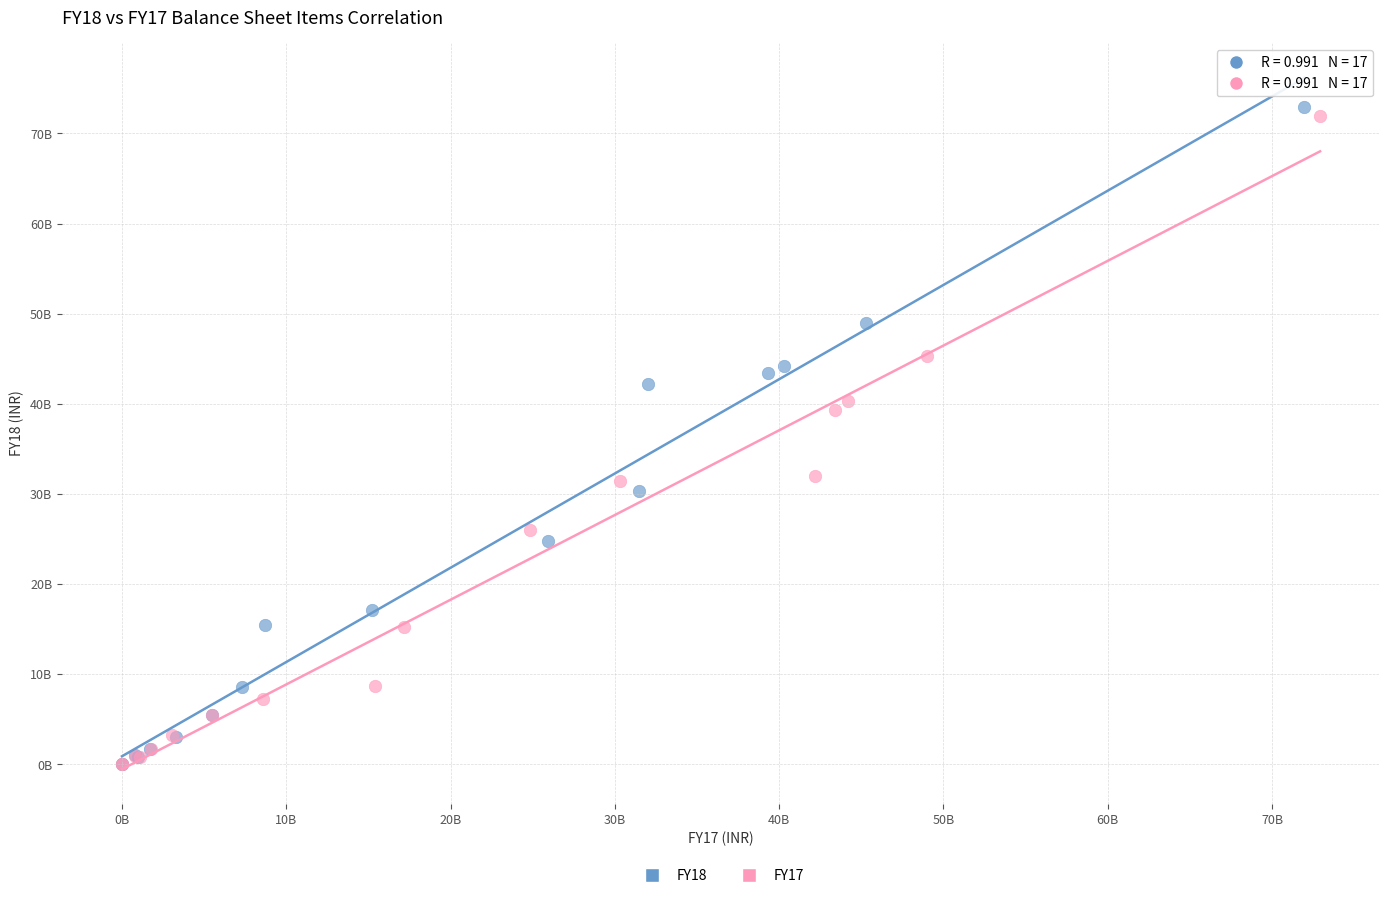

What are all the series names shown in the legend?

FY18, FY17